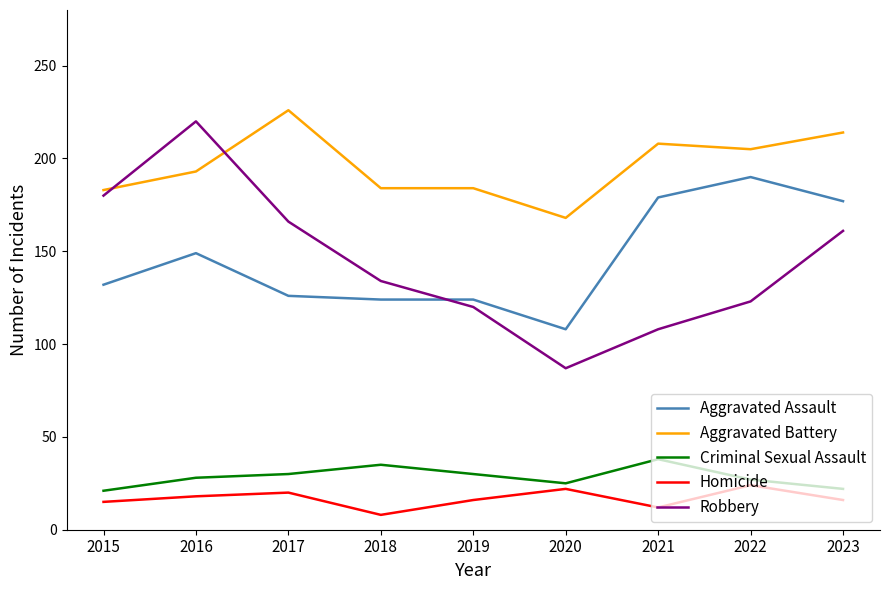

What is the difference between the Criminal Sexual Assault values at 2015 and 2018?

14